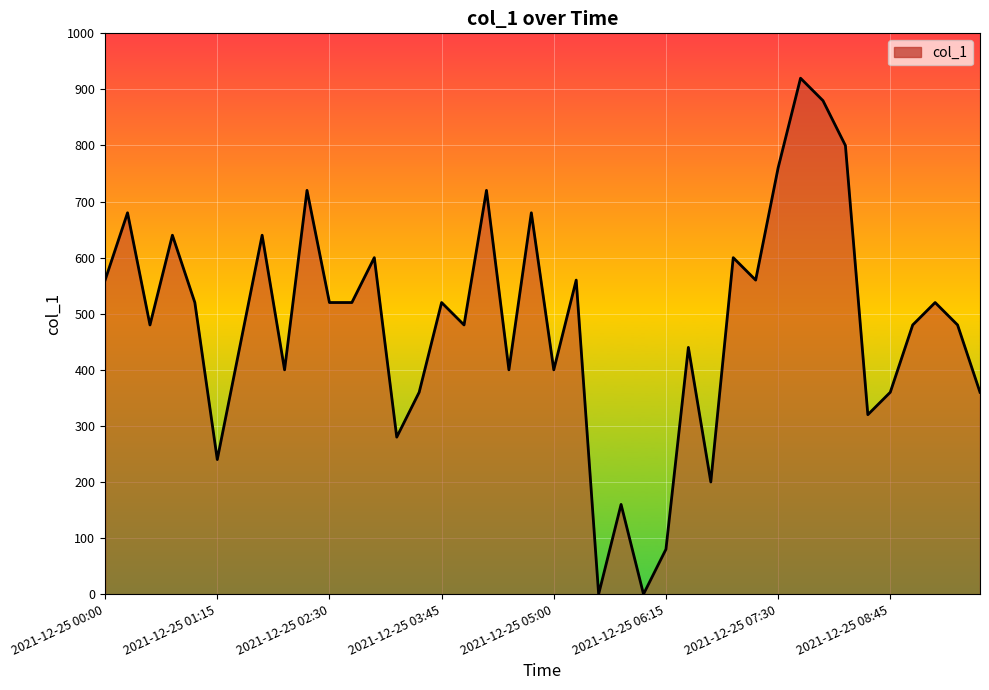

How many categories are shown in the chart?

40